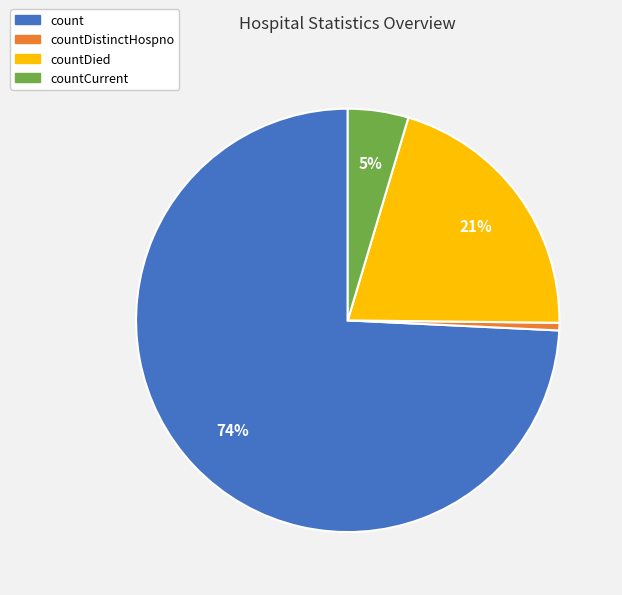

How many slices are in this pie chart?

4